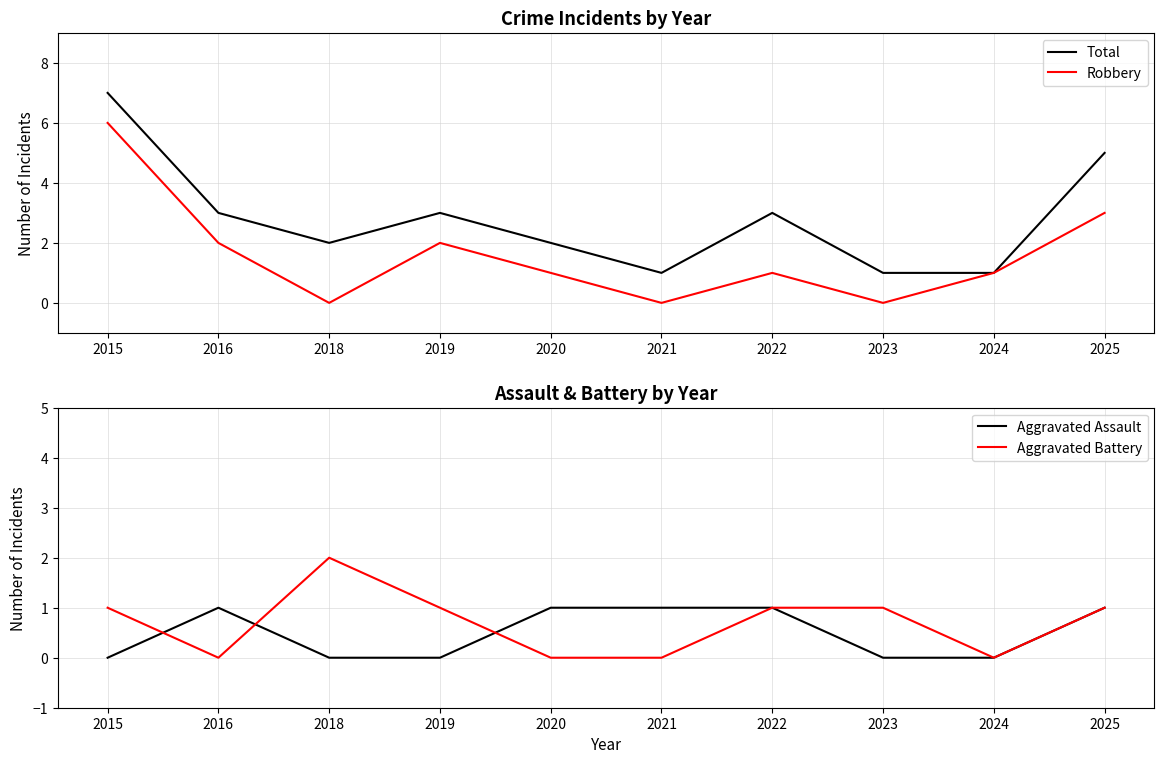

The Total series shows 7 at 2015. True or false?

True